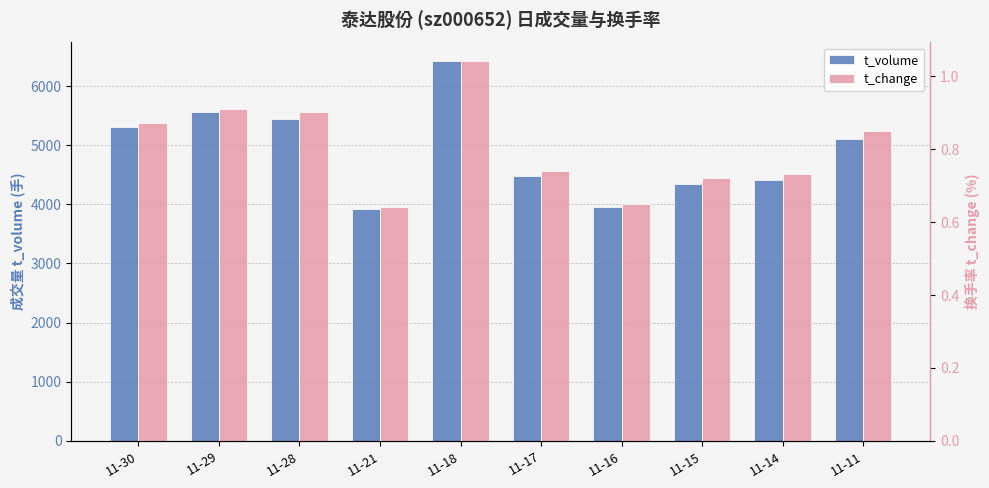

Between 11-21 and 11-17, which series saw the biggest shift?

t_volume